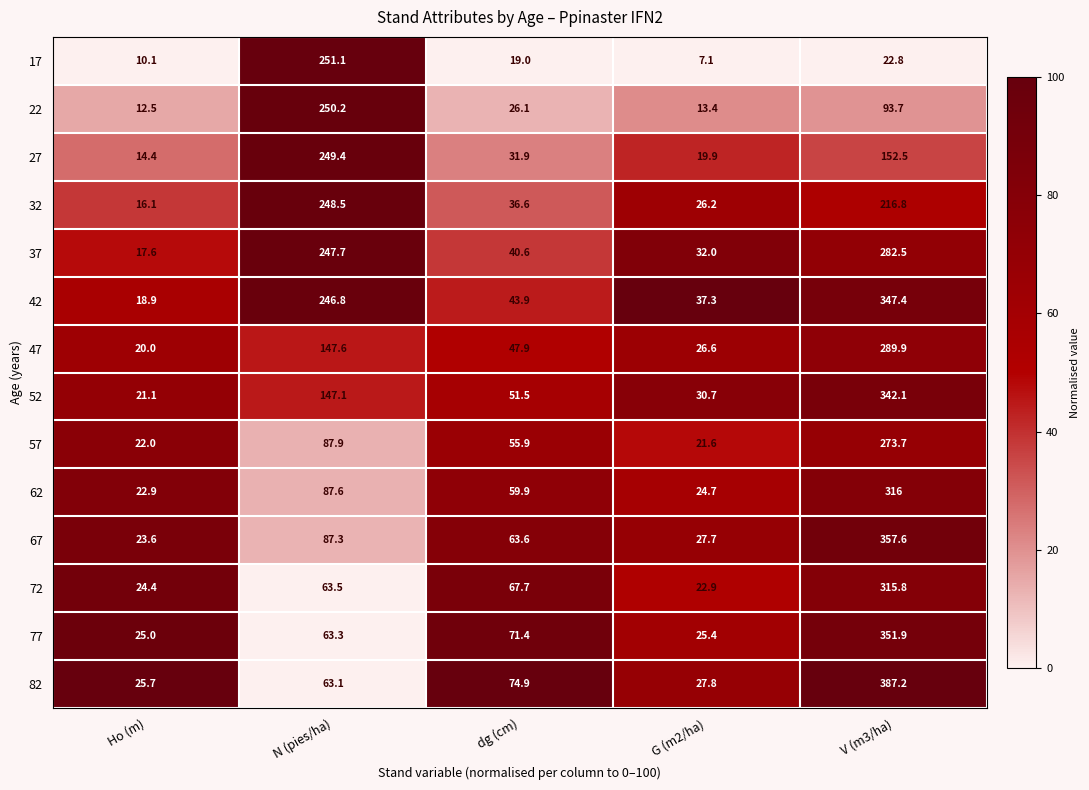

Which label corresponds to the smallest value in the chart?

G (m2/ha)